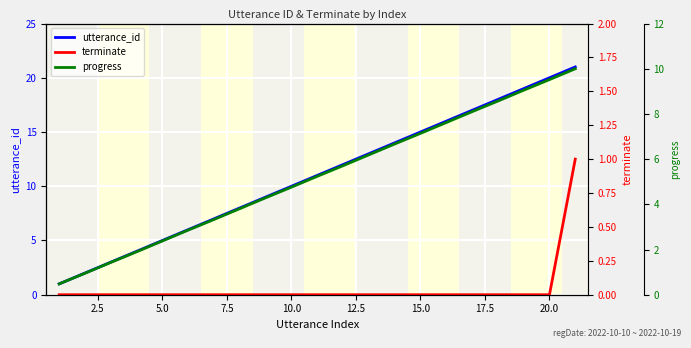

How many lines are shown in the chart?

3